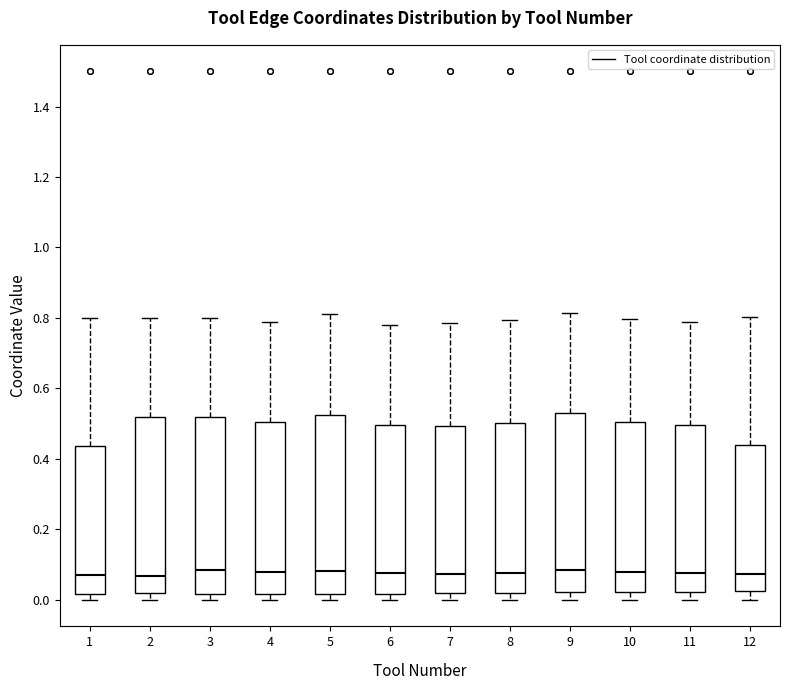

Reading left to right, read every box against the y-axis: the position of its median line, the range the box covers, and the ends of its whiskers. The values are not printed on the chart, so give them approximately, as read against the axis.

1: median 0.08, box 0.02 to 0.44, whiskers 0.00 to 0.80
2: median 0.06, box 0.02 to 0.52, whiskers 0.00 to 0.80
3: median 0.08, box 0.02 to 0.52, whiskers 0.00 to 0.80
4: median 0.08, box 0.02 to 0.50, whiskers 0.00 to 0.80
5: median 0.08, box 0.02 to 0.52, whiskers 0.00 to 0.82
6: median 0.08, box 0.02 to 0.50, whiskers 0.00 to 0.78
7: median 0.08, box 0.02 to 0.50, whiskers 0.00 to 0.78
8: median 0.08, box 0.02 to 0.50, whiskers 0.00 to 0.80
9: median 0.08, box 0.02 to 0.54, whiskers 0.00 to 0.82
10: median 0.08, box 0.02 to 0.50, whiskers 0.00 to 0.80
11: median 0.08, box 0.02 to 0.50, whiskers 0.00 to 0.78
12: median 0.08, box 0.02 to 0.44, whiskers 0.00 to 0.80